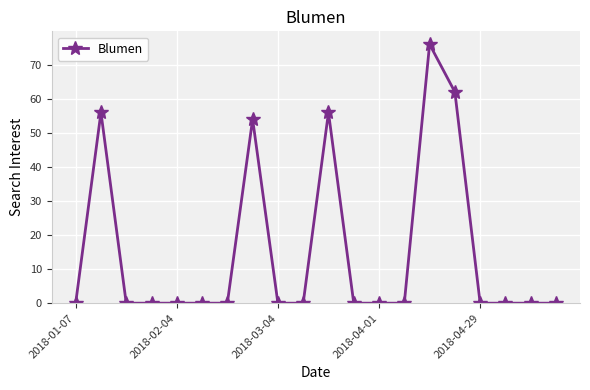

What is the sum of all values?

304